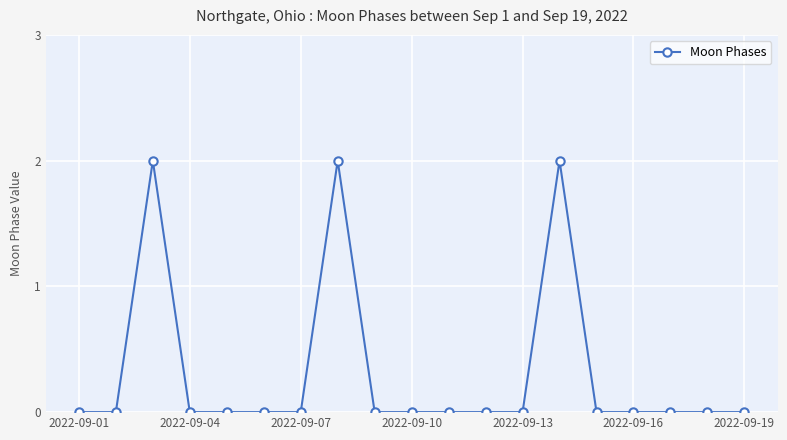

What is the greatest value displayed?

2